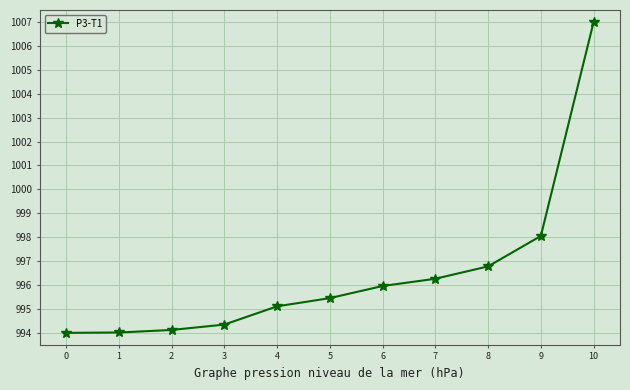

What is the sum of the values at 5 and 6?

1991.4